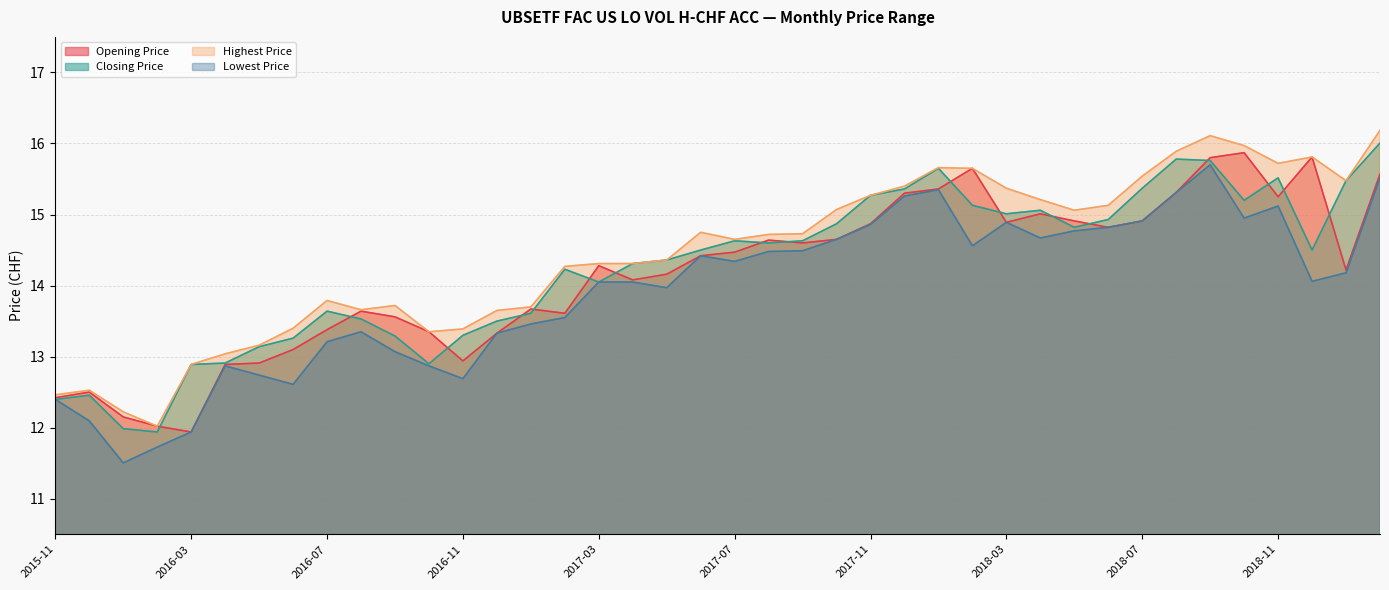

At which category is the sum across all series the highest?

2018-09